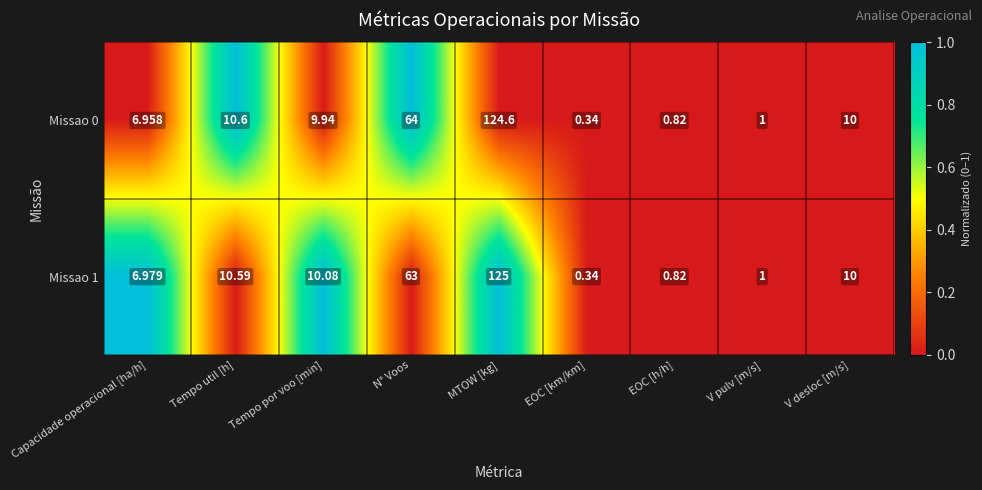

Rank the categories by Missao 1 value from highest to lowest.

MTOW [kg], N° Voos, Tempo util [h], Tempo por voo [min], V desloc [m/s], Capacidade operacional [ha/h], V pulv [m/s], EOC [h/h], EOC [km/km]